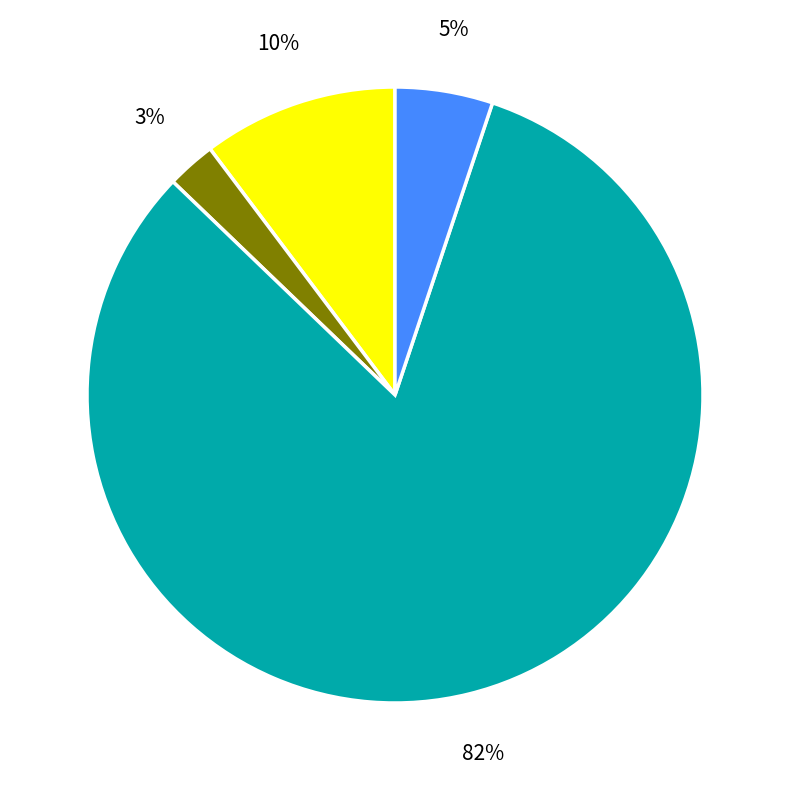

To the nearest percent, what is the difference between the largest and smallest slice percentages?

79%